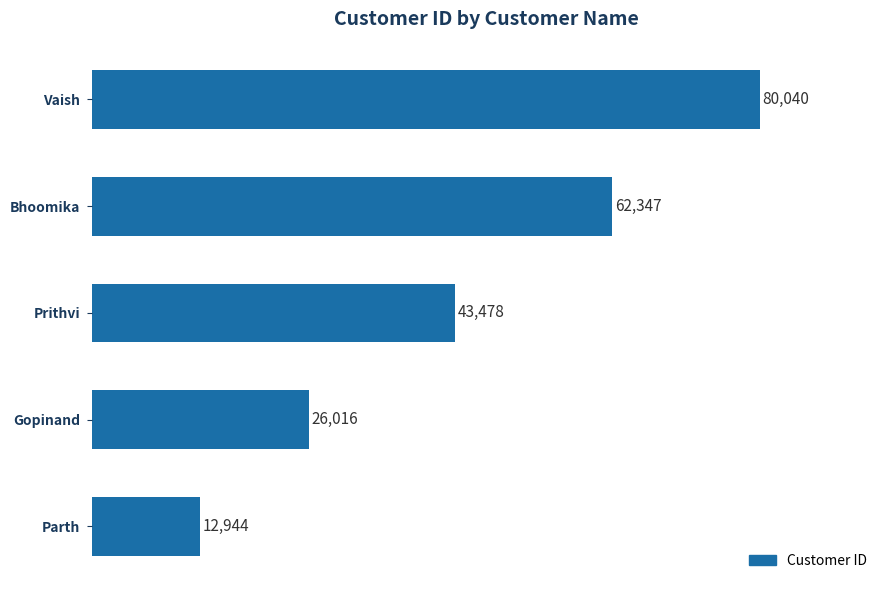

What is the sum of all values?

224825